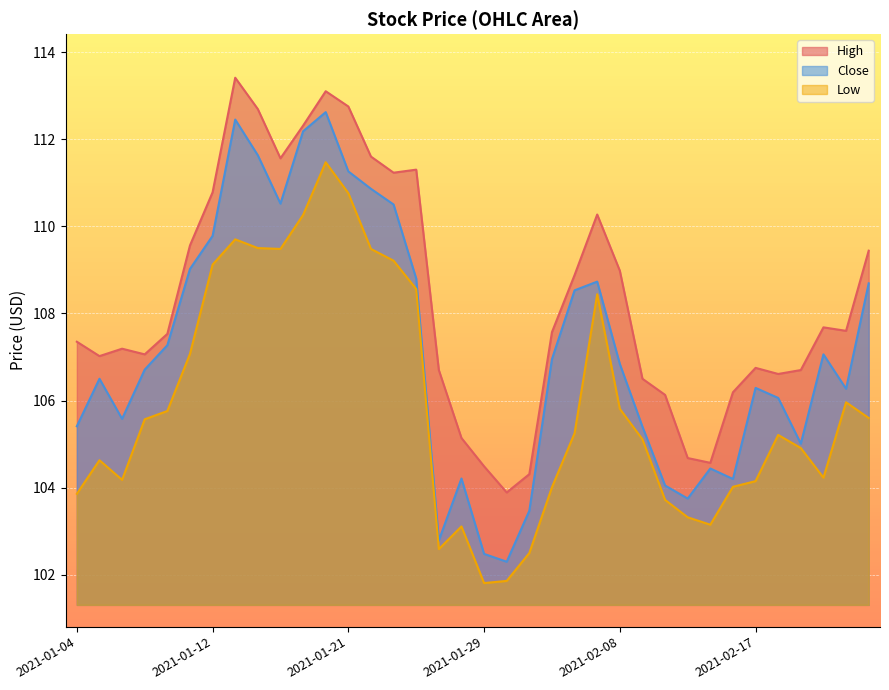

What is the average value of the High series?

108.3